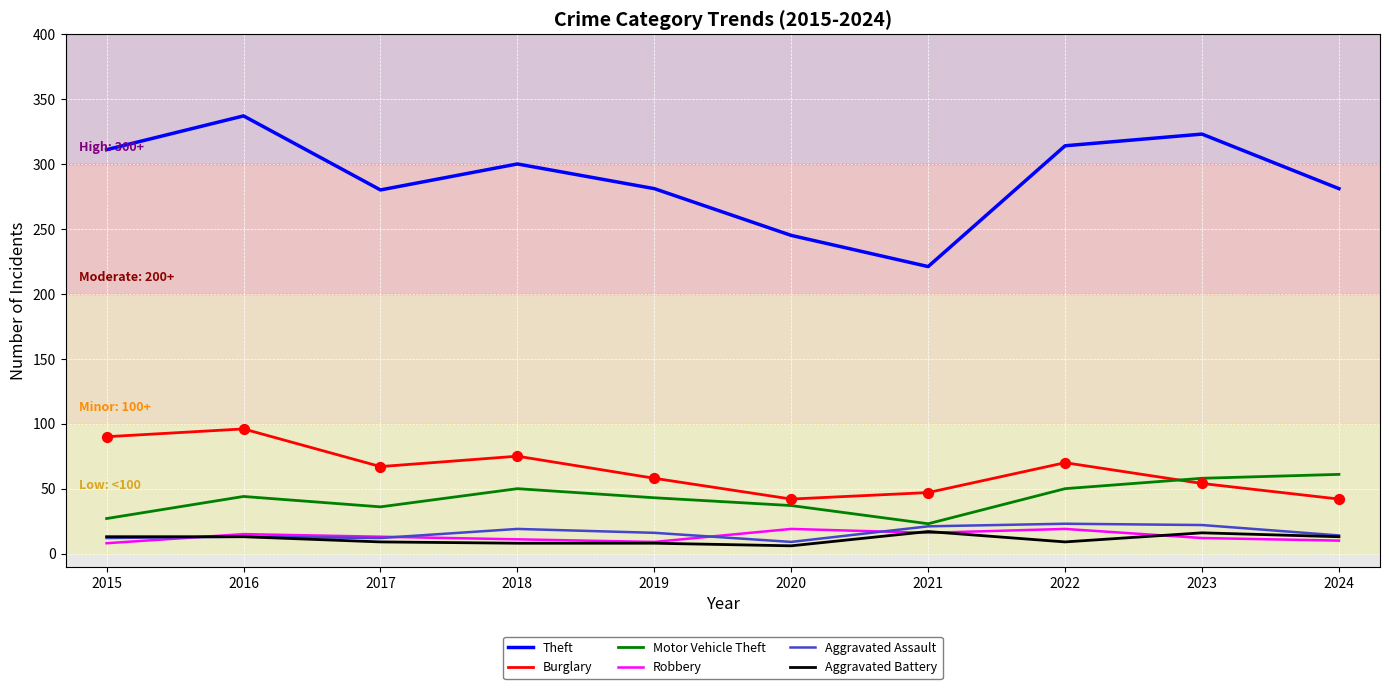

Which series has the largest total across all categories?

Theft